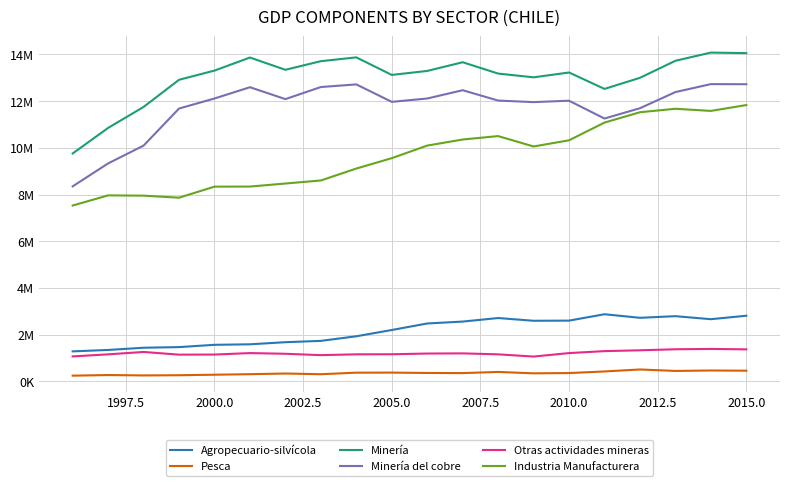

Reading right to left, what are all the values shown in this chart?

Agropecuario-silvícola: 2809813	2661805	2791233	2720976	2873800	2600616	2594152	2711422	2559954	2478290	2198841	1930065	1733003	1676555	1586535	1564602	1466396	1439183	1344552	1283736
Pesca: 455764	464834	445996	508312	423222	355050	342788	403102	353385	358474	374236	371602	305401	335222	306498	283690	262056	253377	270349	243554
Minería: 14056781	14079583	13729316	12999697	12524357	13227558	13020202	13181353	13666831	13294207	13123419	13874854	13712223	13342587	13868285	13309250	12915341	11752042	10853377	9758693
Minería del cobre: 12725260	12730087	12389005	11697473	11255892	12018881	11958754	12025189	12468522	12113266	11969948	12717148	12605043	12087584	12596781	12114094	11683742	10096387	9333717	8350671
Otras actividades mineras: 1370004	1387587	1373453	1329835	1294297	1210533	1061447	1156164	1197997	1190247	1160301	1157214	1122000	1180583	1210330	1147443	1142771	1258570	1156340	1067250
Industria Manufacturera: 11832854	11582120	11673914	11525647	11082337	10323354	10059354	10504180	10357139	10096782	9558485	9113587	8603468	8472482	8342213	8338556	7866238	7952477	7964549	7529653